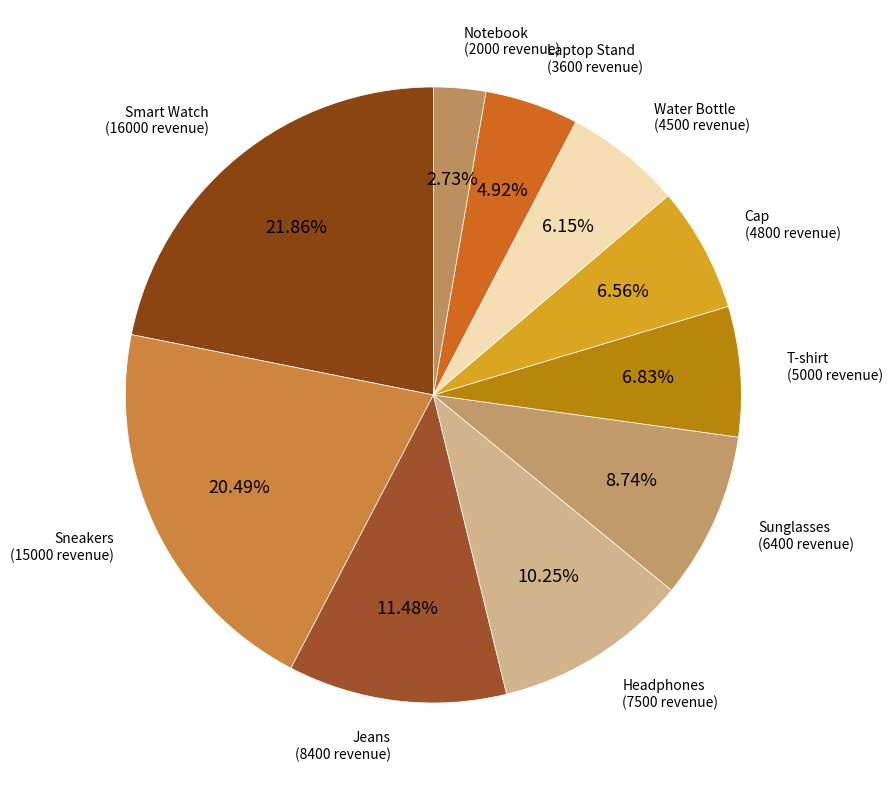

Rank the categories by value from lowest to highest.

Notebook, Laptop Stand, Water Bottle, Cap, T-shirt, Sunglasses, Headphones, Jeans, Sneakers, Smart Watch